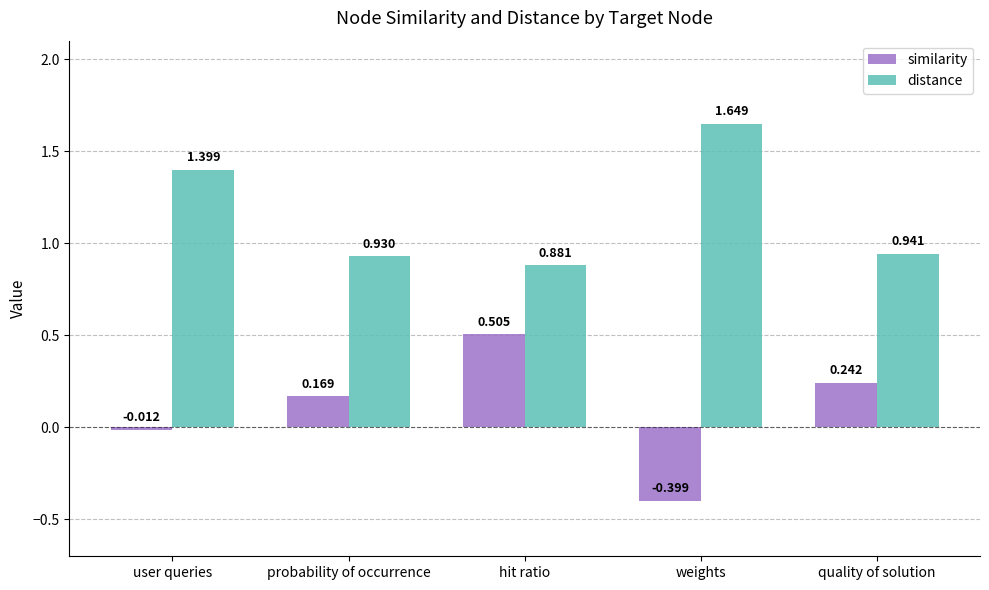

At which category is the sum across all series the highest?

user queries